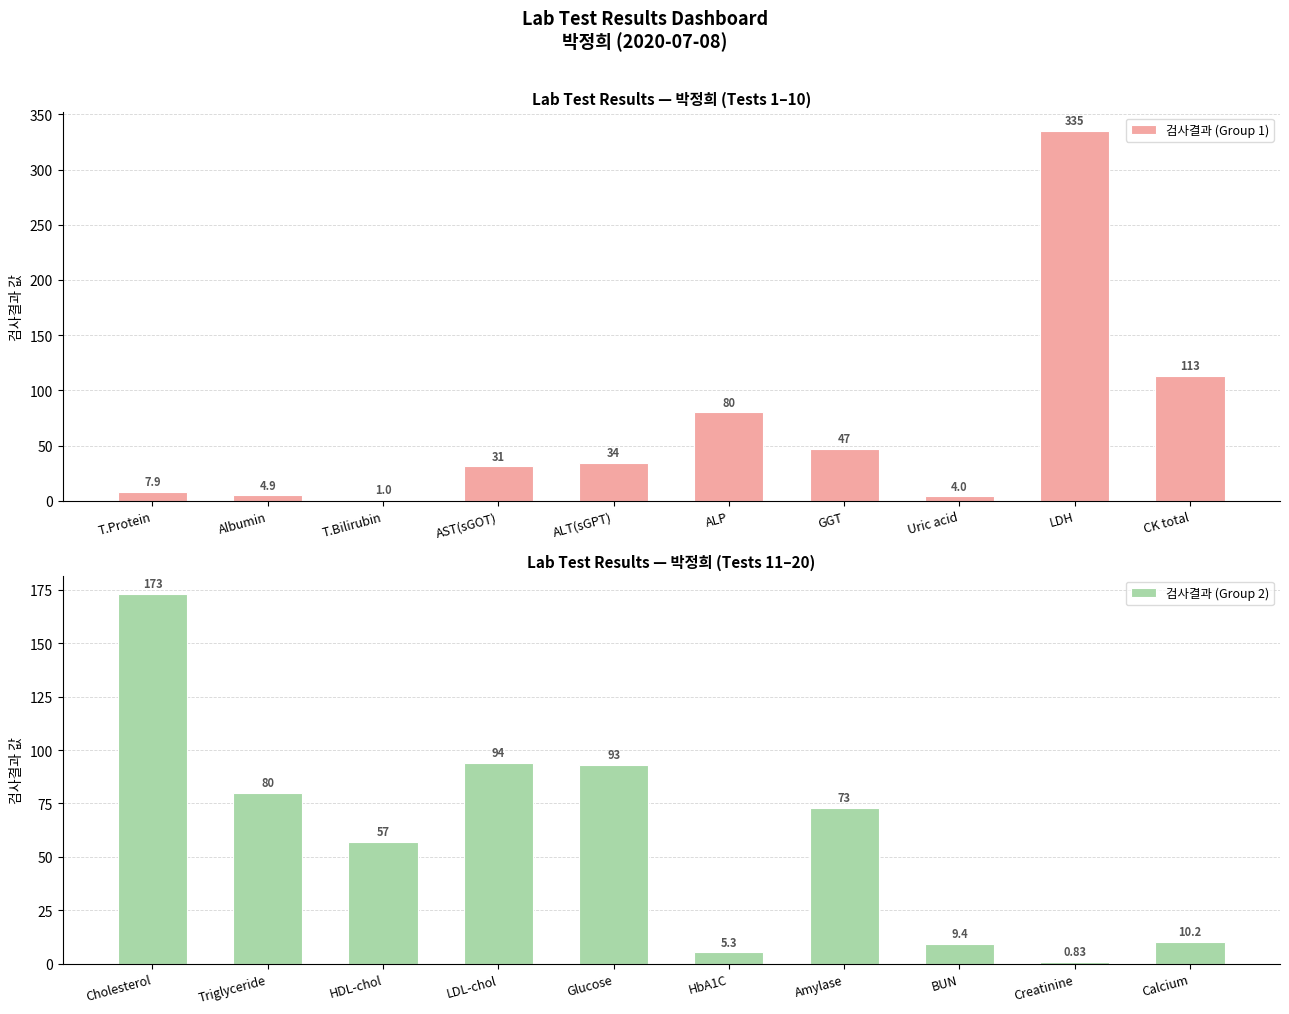

List the series in order of their overall mean, lowest first.

검사결과 (Group 2), 검사결과 (Group 1)